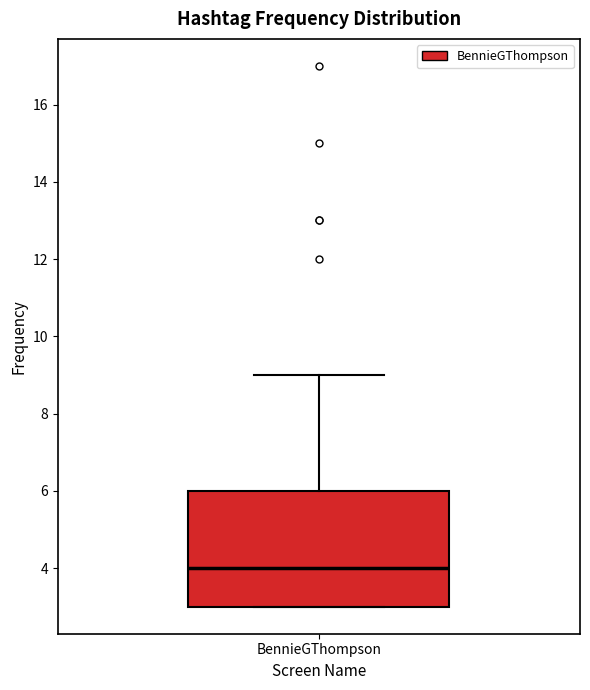

Where is the upper edge of the box for BennieGThompson on the y-axis? The values are not printed on the chart, so give them approximately, as read against the axis.

6